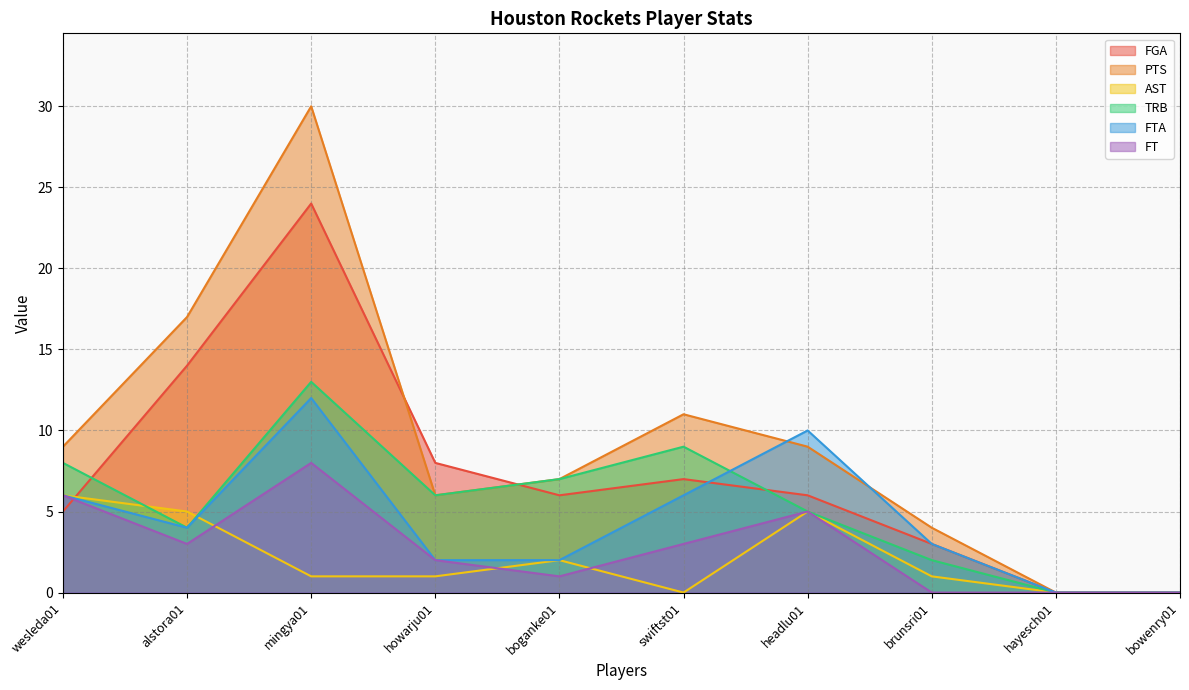

Between hayesch01 and mingya01, which is larger?

mingya01